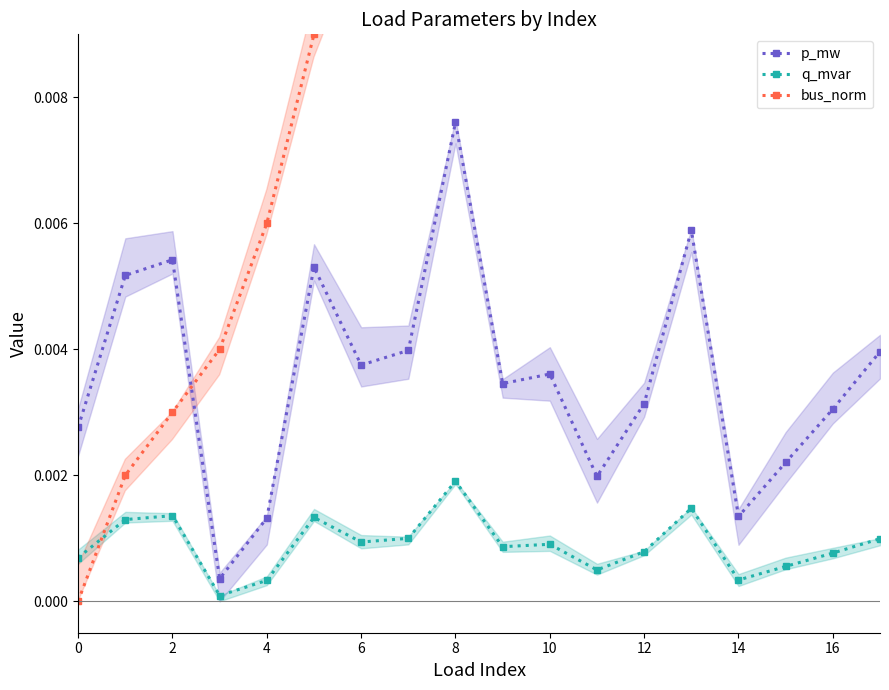

Does the chart have visible grid lines?

No